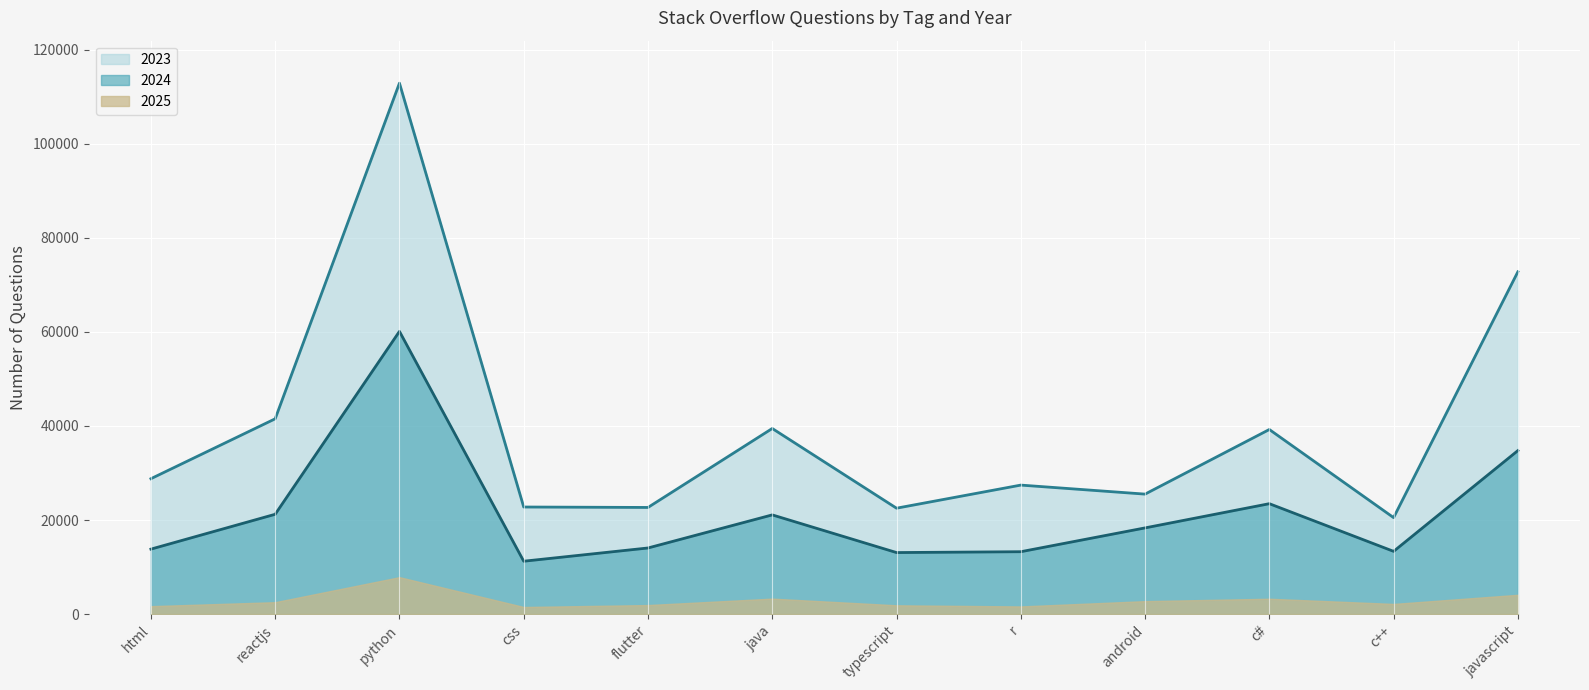

How many categories are shown in the chart?

12